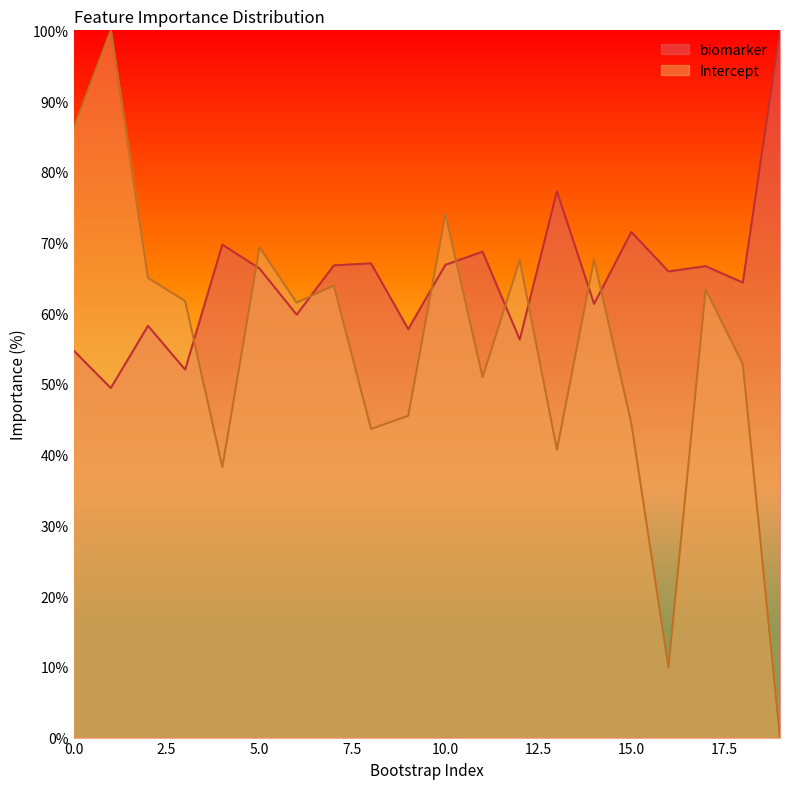

At which category is the sum across all series the highest?

1